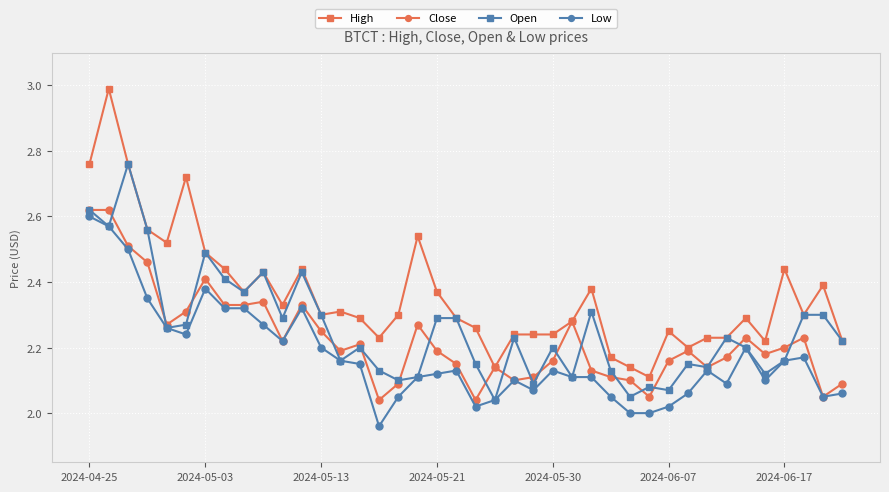

True or false: High has more than 0 interior local peaks.

True